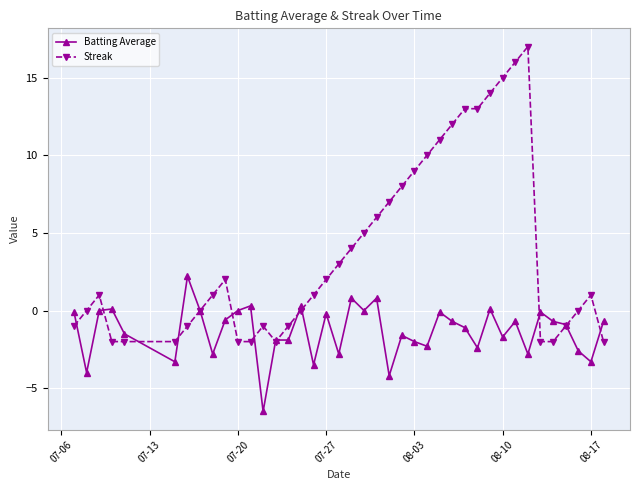

What is the sum of all Streak values?

148.0